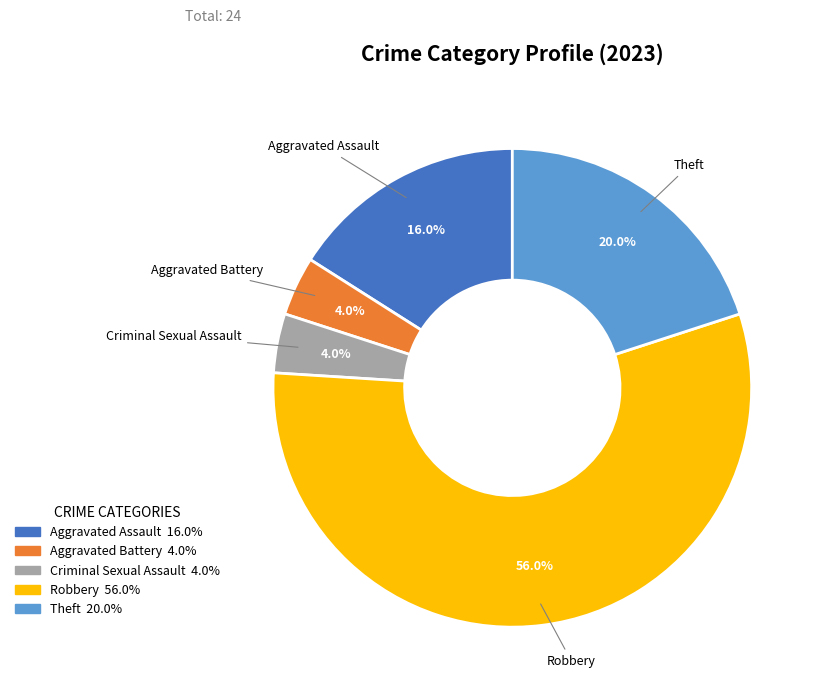

What is the total percentage of Aggravated Battery and Aggravated Assault?

20.0%